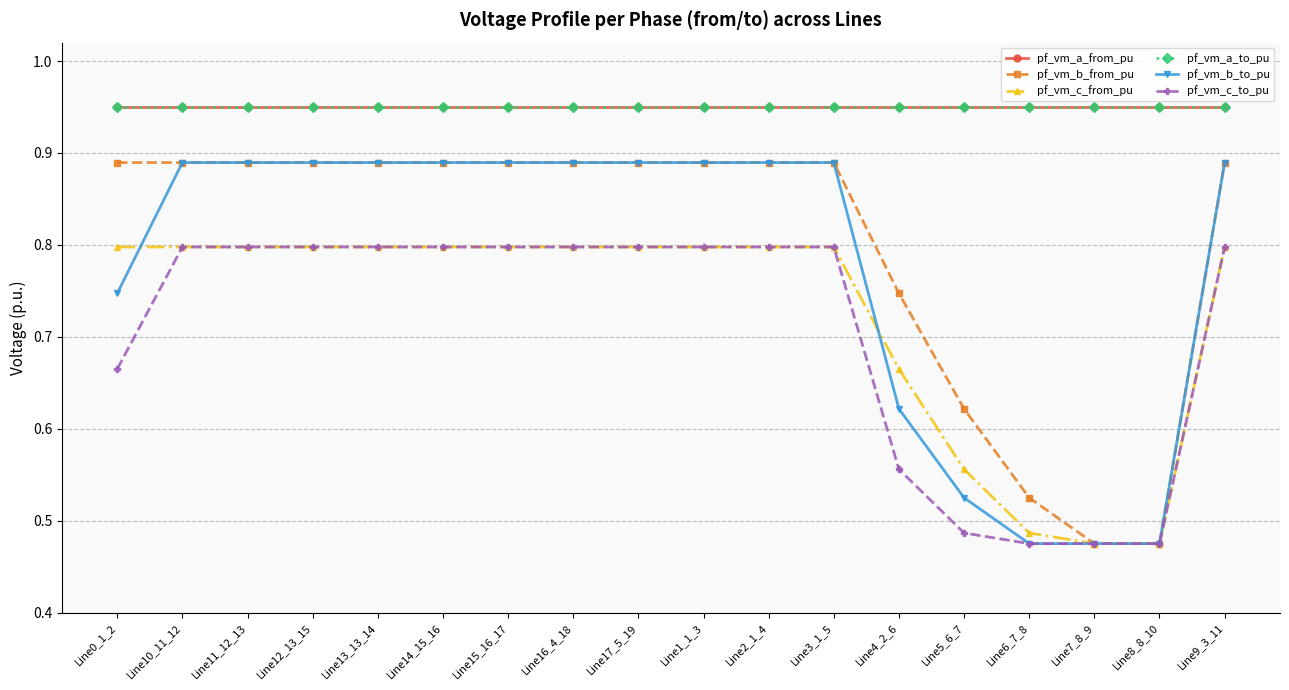

Which category has the lowest value in the pf_vm_c_from_pu series?

Line7_8_9